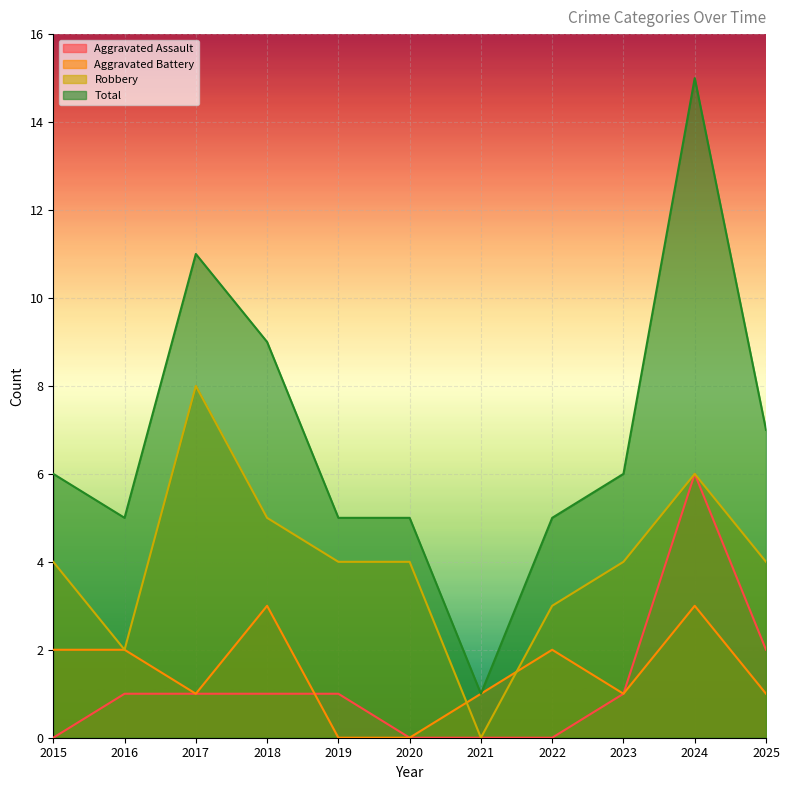

Between 2019 and 2021, which is larger?

2019